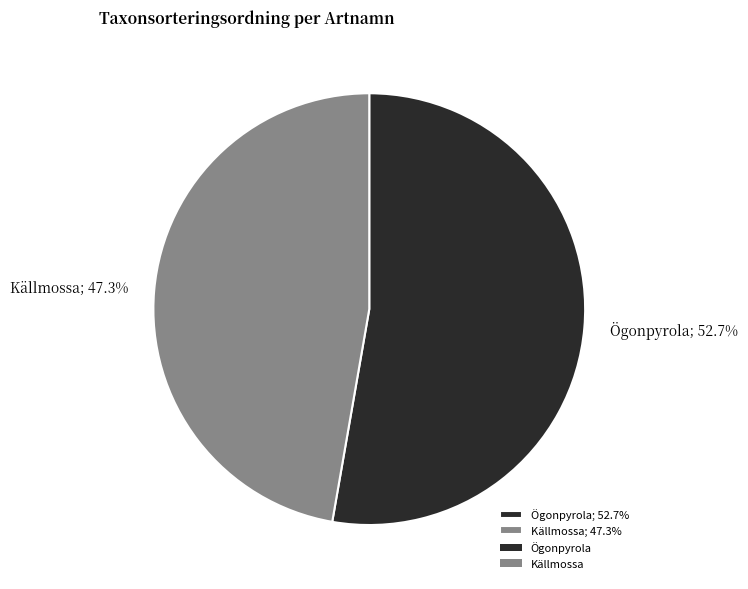

Is Källmossa the majority of the pie?

No